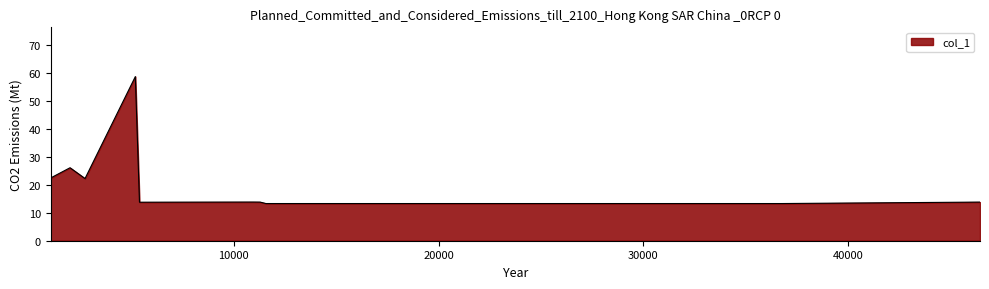

What is the smallest value displayed?

13.3